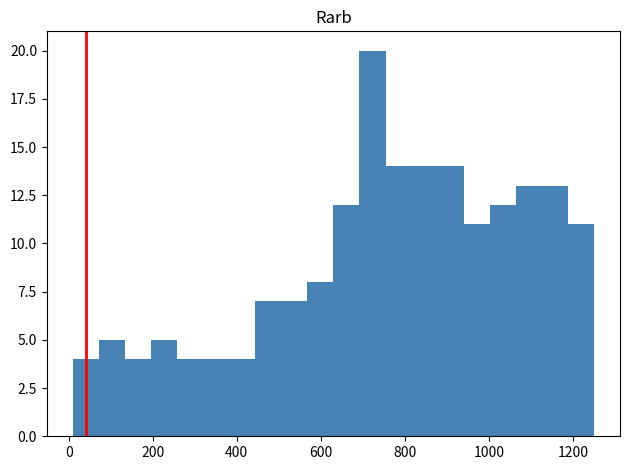

Read against the x-axis, roughly where is the centre of the tallest bar?

720